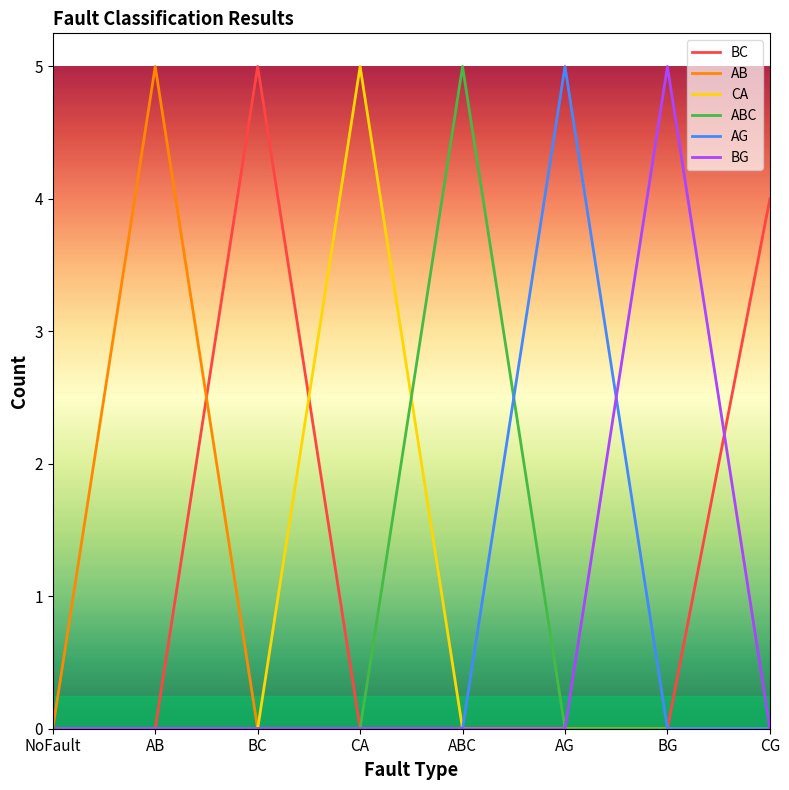

What are all the series names shown in the legend?

BC, AB, CA, ABC, AG, BG